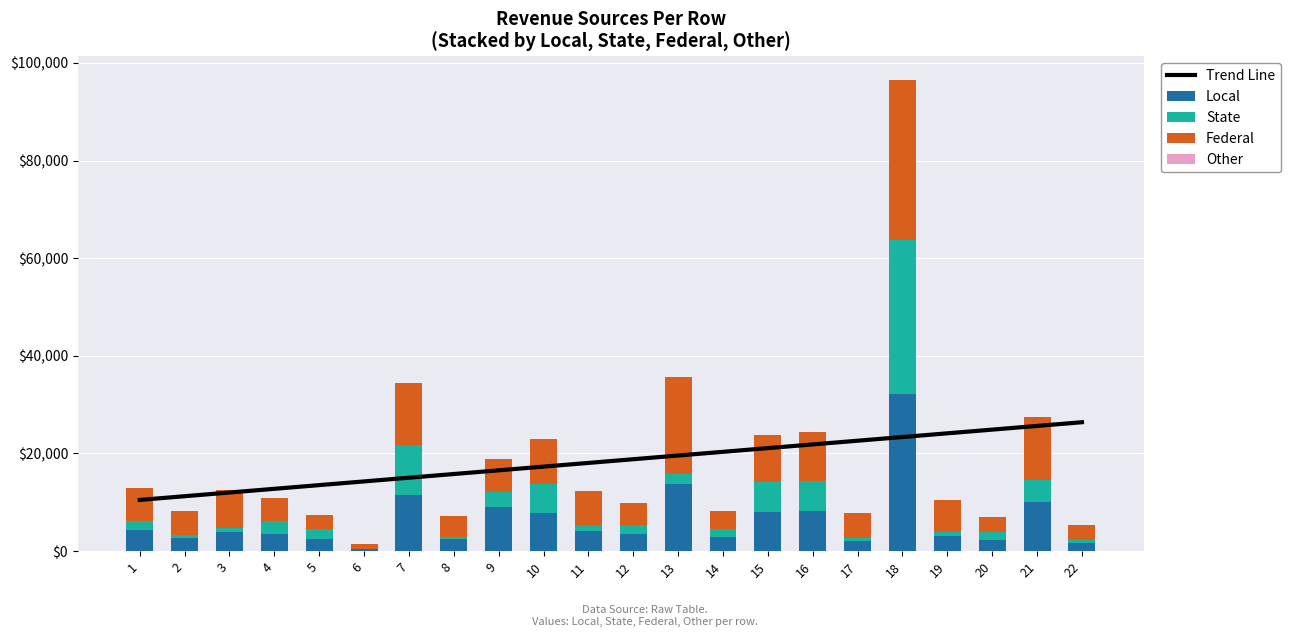

What is the total value across all series at 10?

40292.2